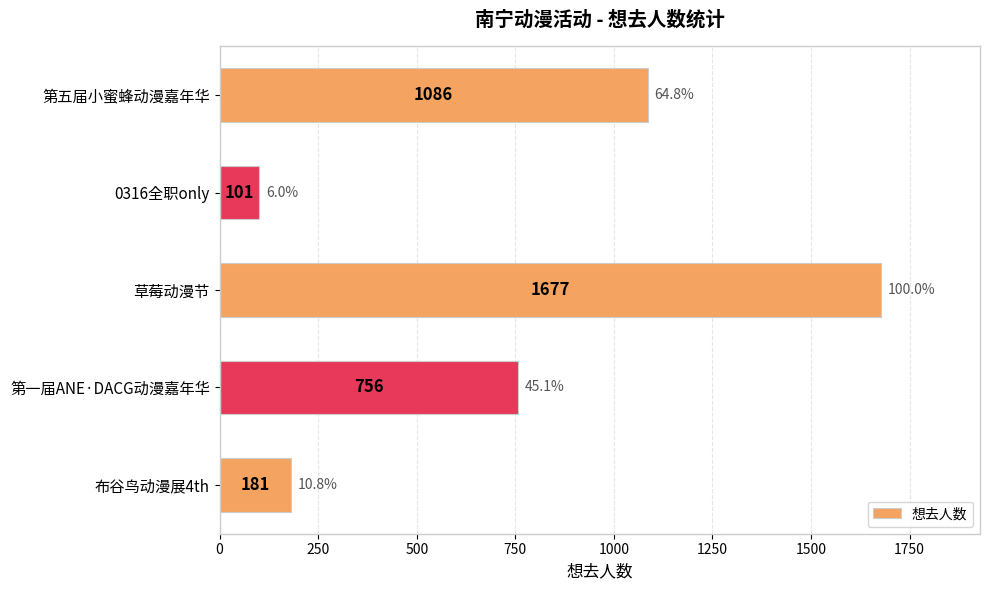

List the labels in order of value, smallest first.

0316全职only, 布谷鸟动漫展4th, 第一届ANE·DACG动漫嘉年华, 第五届小蜜蜂动漫嘉年华, 草莓动漫节